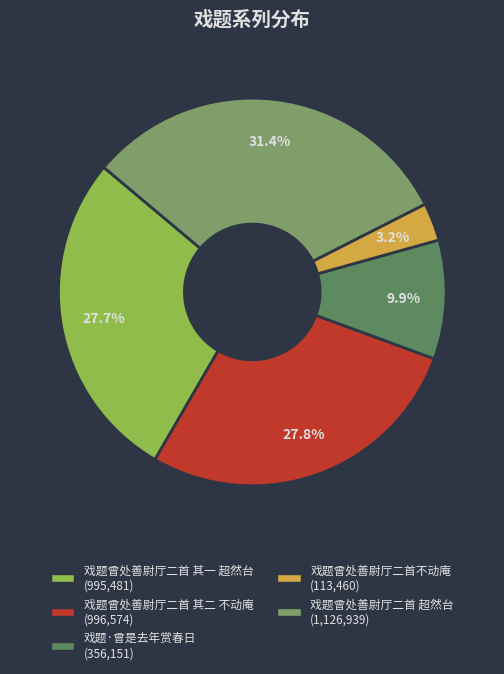

Which slice is the smallest?

戏题曾处善尉厅二首不动庵